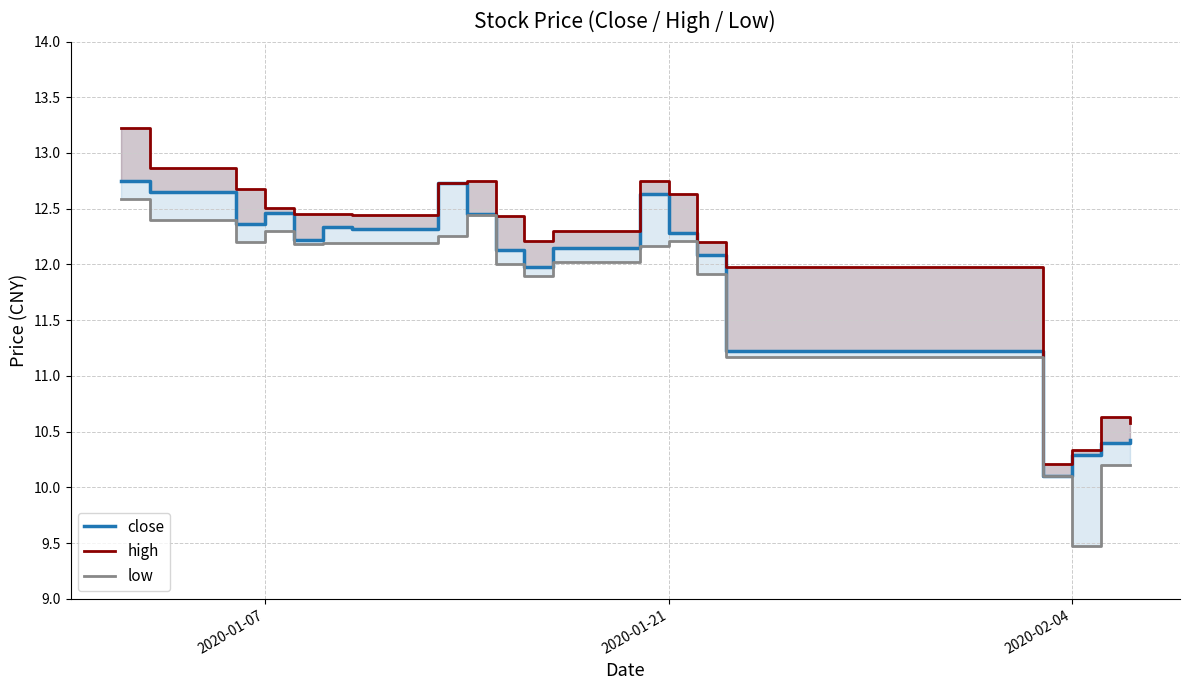

What is the value of the close point at the 11th from the left?

12.0